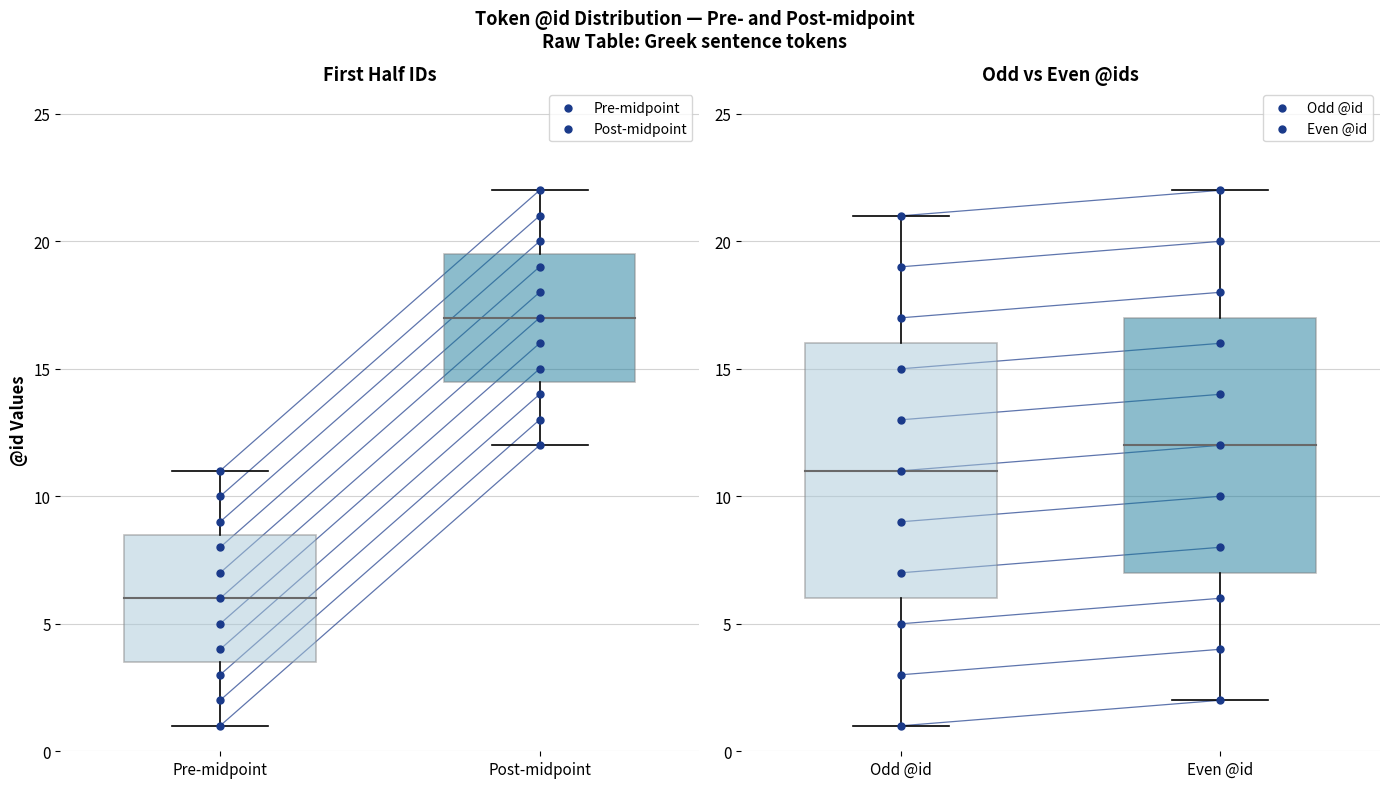

Which series contains the lowest Y value?

Pre-midpoint